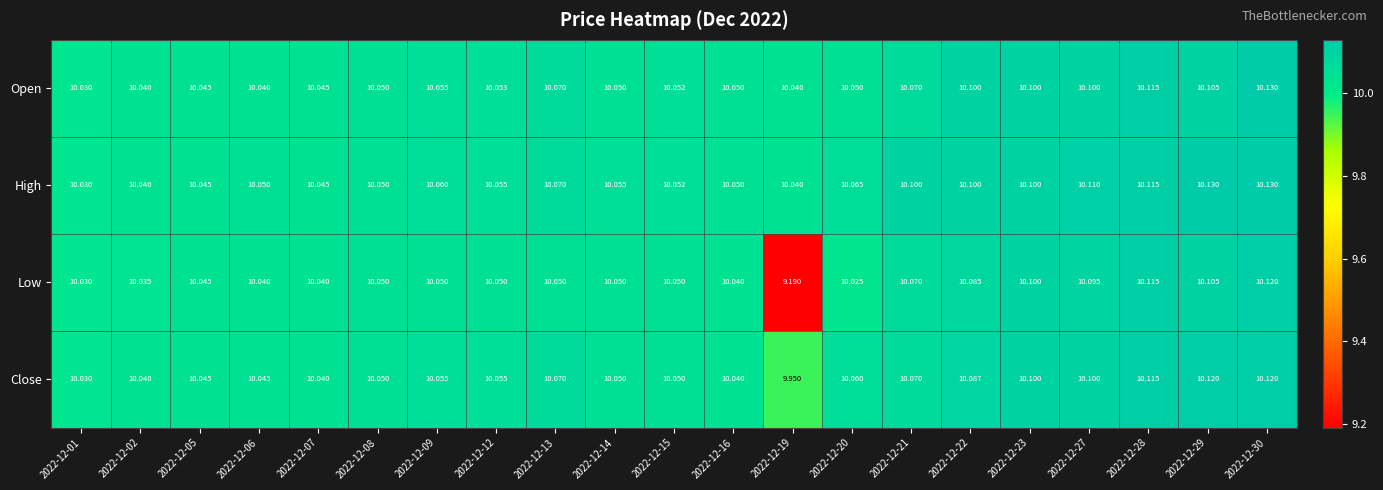

Which series changed the most between 2022-12-16 and 2022-12-20?

Close